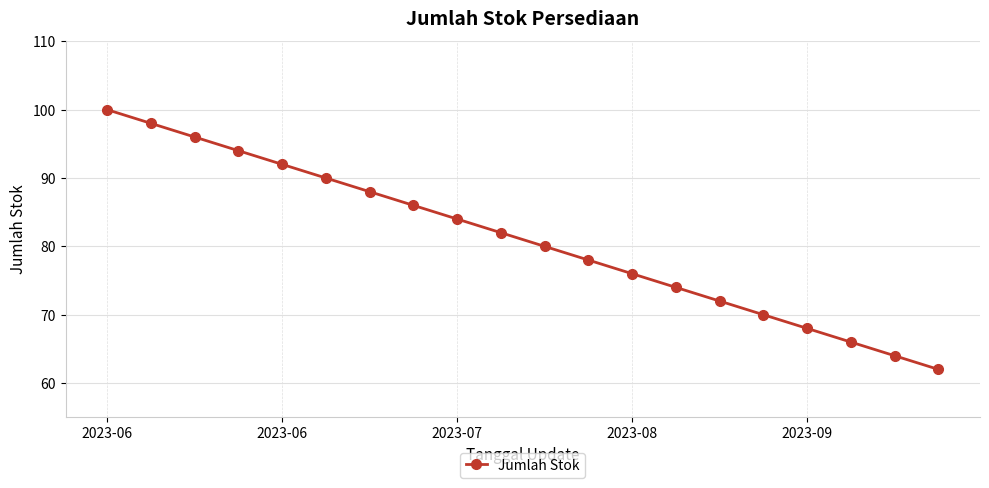

What is the difference between the maximum and second lowest values?

36